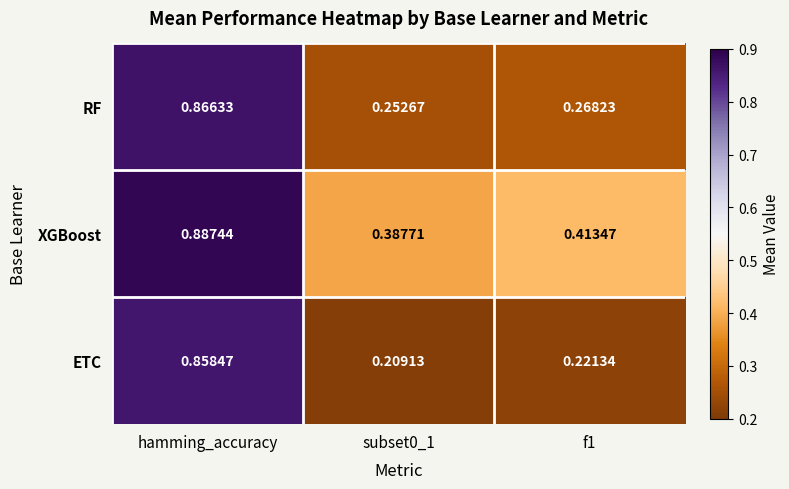

At which category is the sum across all series the highest?

hamming_accuracy